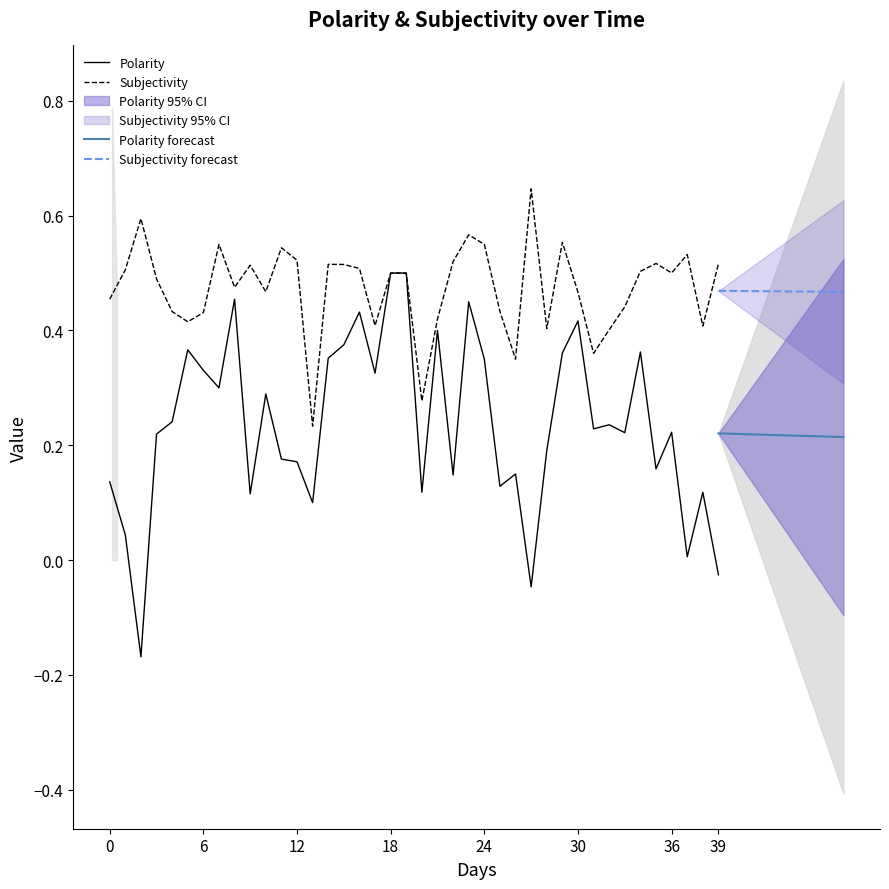

Is the value of Polarity at 2016-03-29 greater than the value of Subjectivity at 2016-03-29?

No